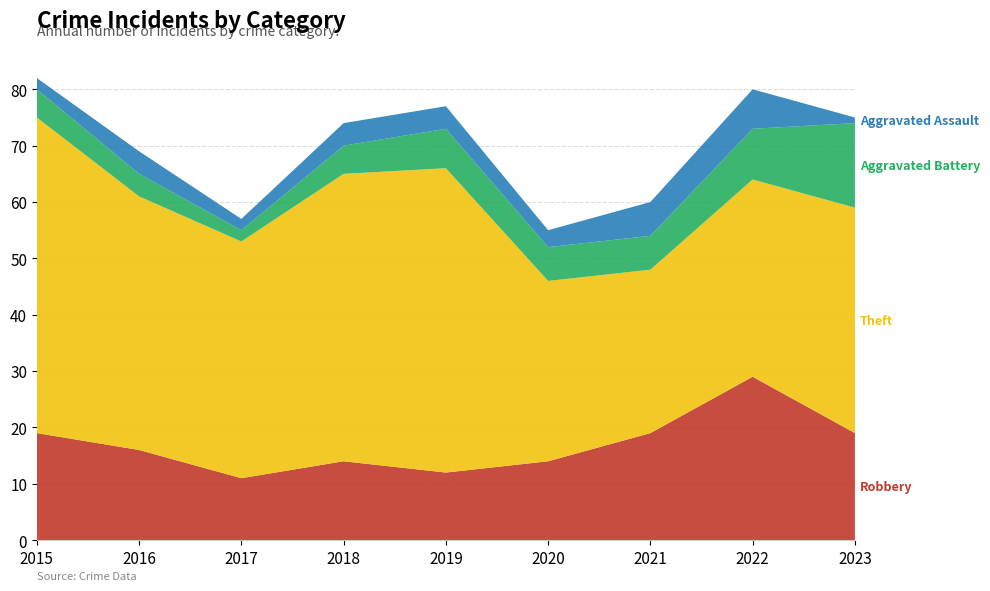

Reading left to right, extract all data points from this chart.

Robbery: 19	16	11	14	12	14	19	29	19
Theft: 56	45	42	51	54	32	29	35	40
Aggravated Battery: 5	4	2	5	7	6	6	9	15
Aggravated Assault: 2	4	2	4	4	3	6	7	1